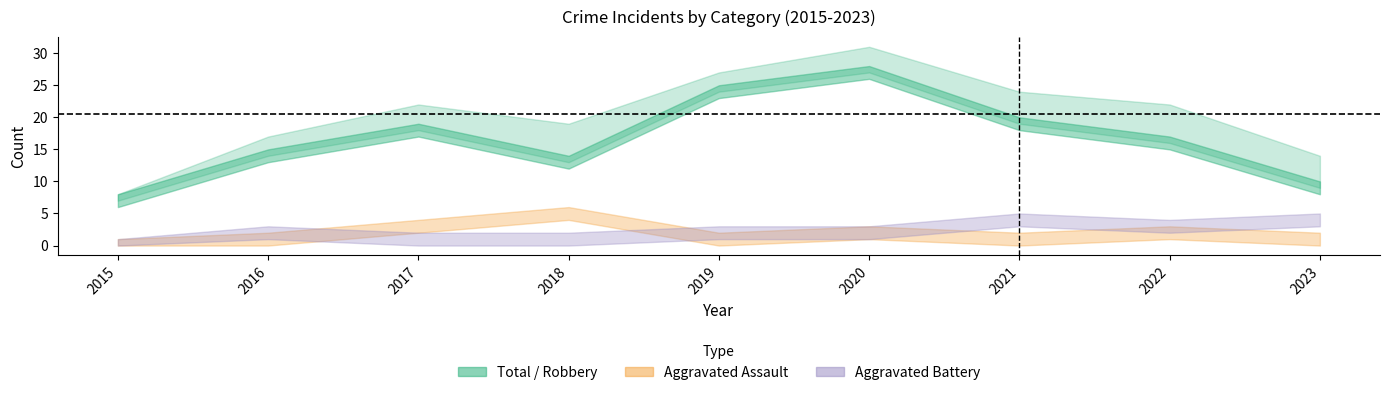

At which category does Robbery reach its first local peak?

2017